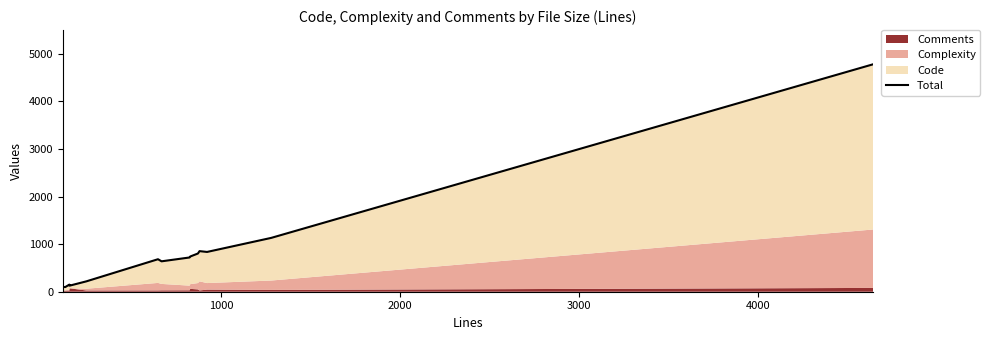

Reading left to right, list all the values displayed in this chart.

101	98	149	127	218	683	639	720	740	803	853	836	1131	4781